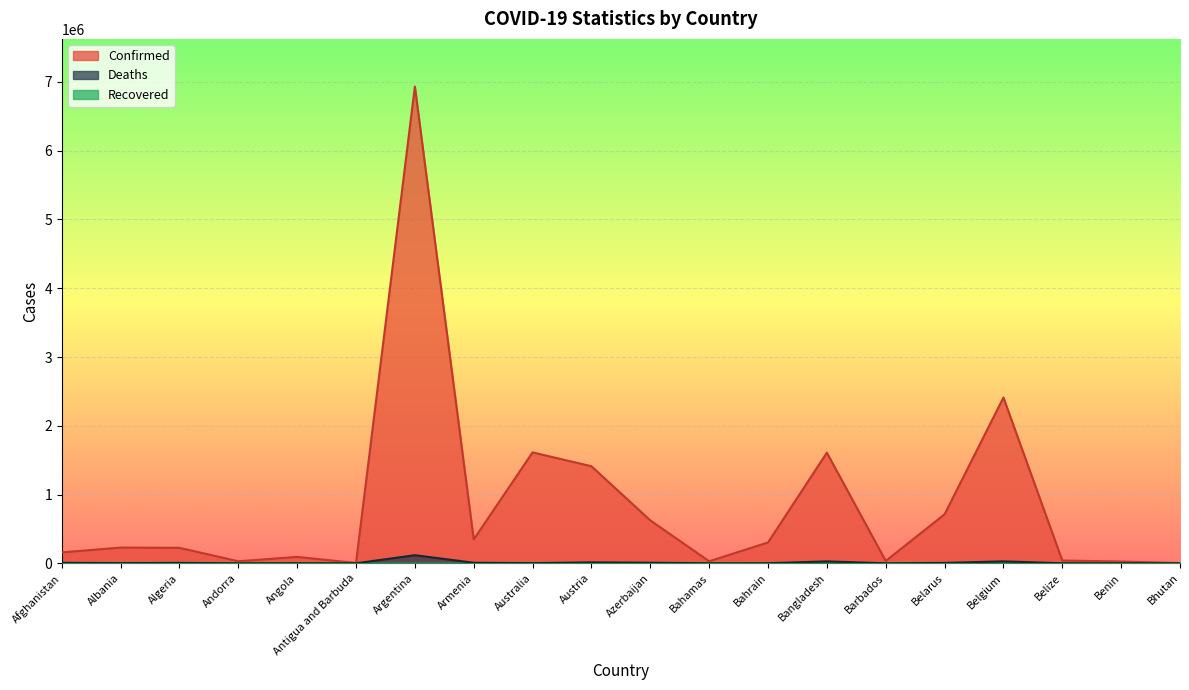

At how many categories does at least one series exceed 5500382?

1